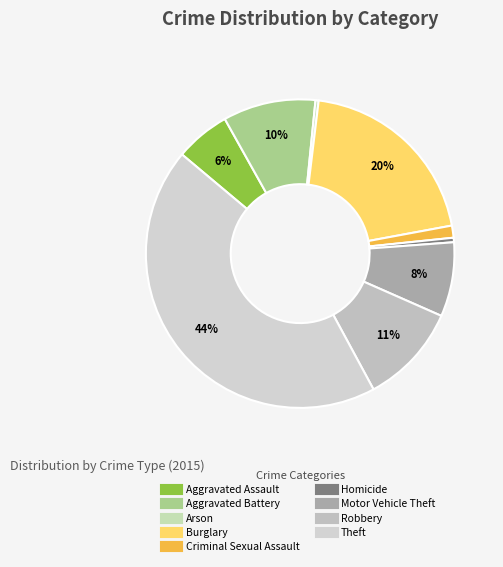

How many segments does this pie chart have?

9